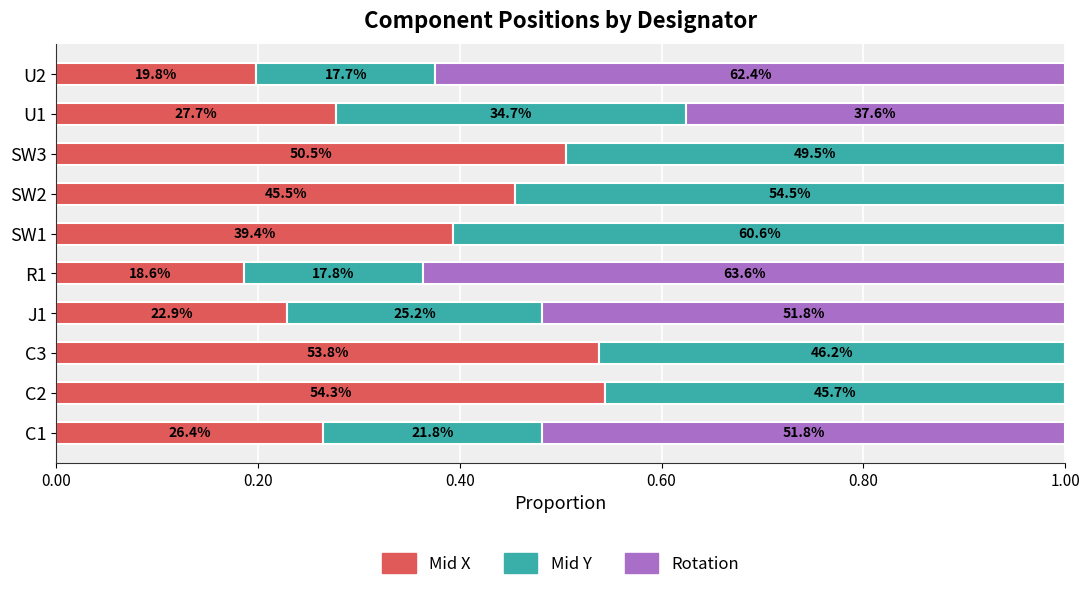

What is the value of the Mid X bar at the 4th from the left?

0.2